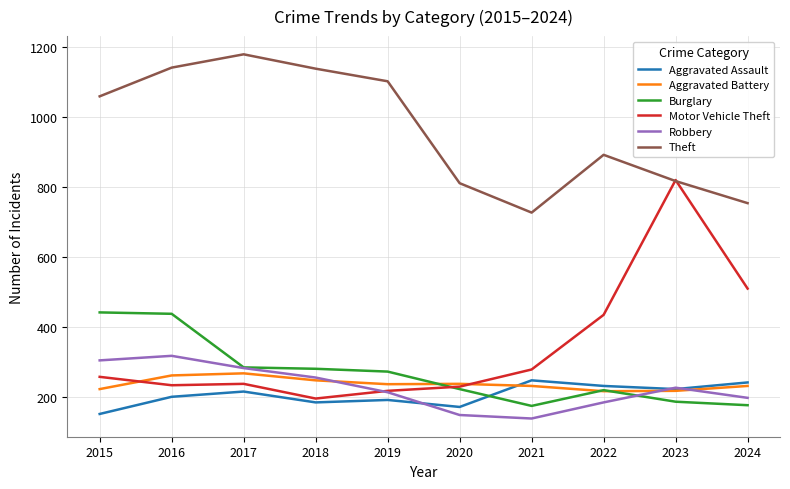

After their last crossing, which series has the higher values: Aggravated Battery or Burglary?

Aggravated Battery